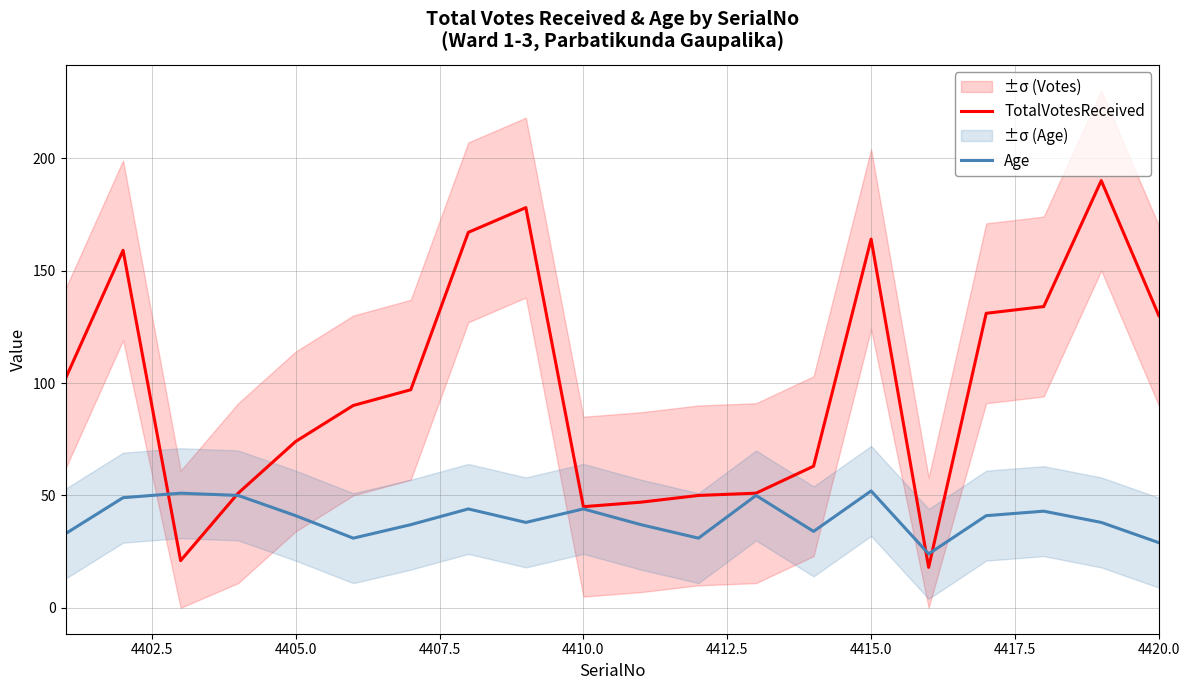

Count the number of categories in the chart.

20